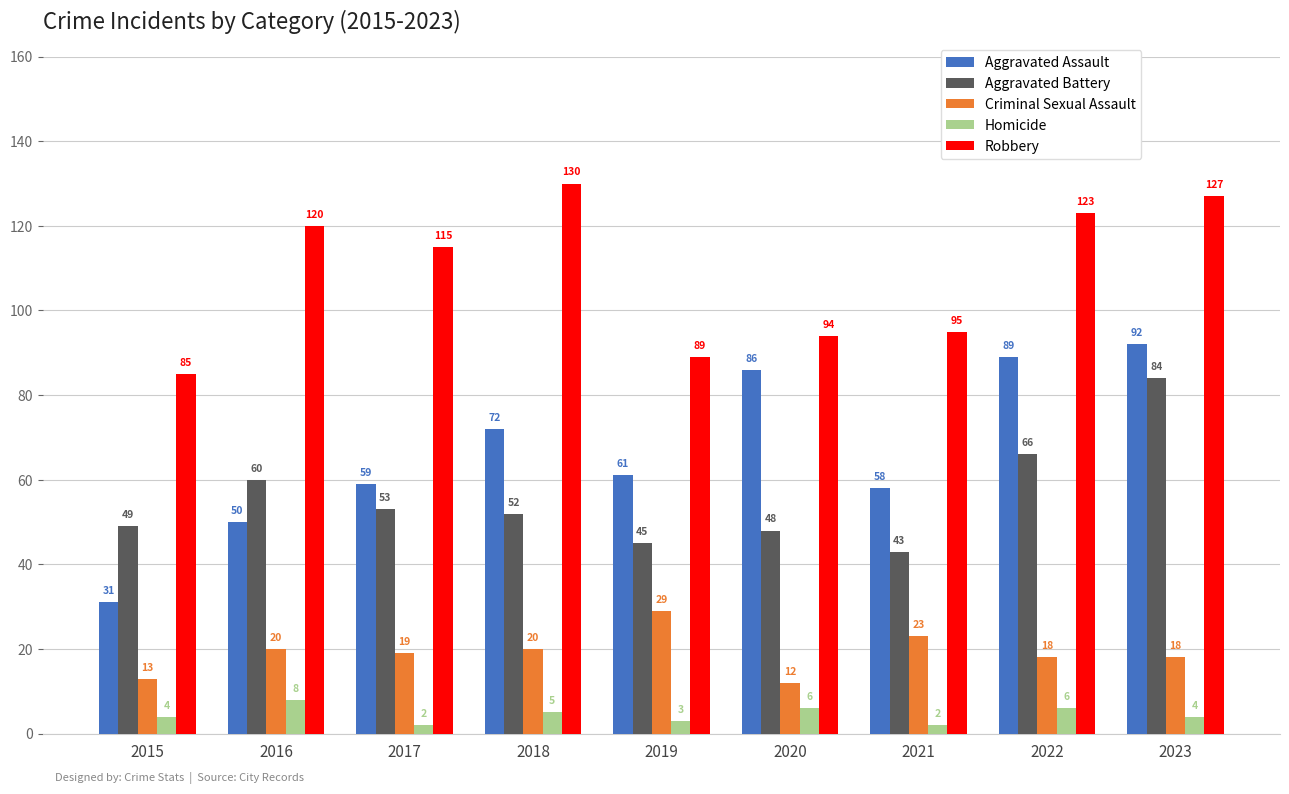

How many bars are there in each group?

5